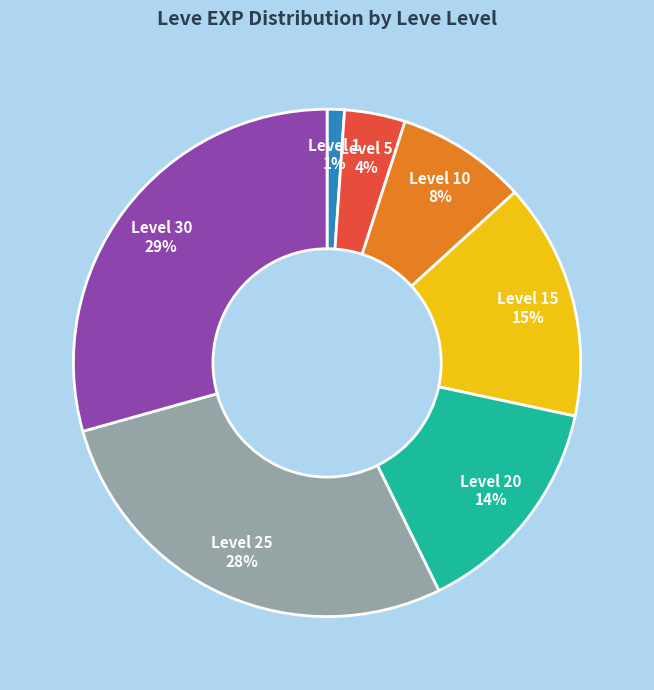

Do Level 30 and Level 5 together represent more than half of the pie?

No